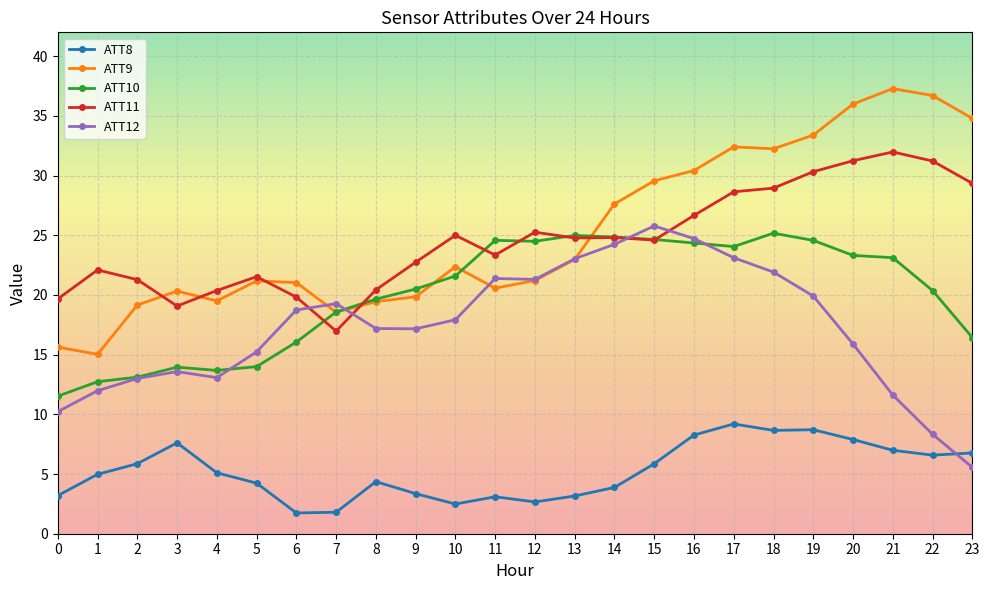

Is it true that ATT12 equals 36.0 at 16?

False